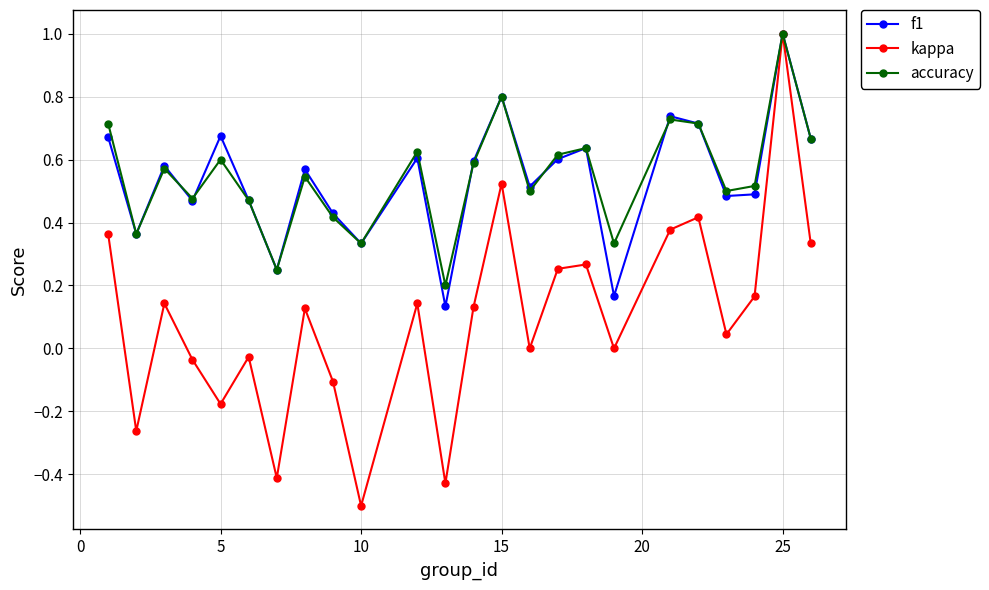

True or false: kappa has more than 2 interior local peaks.

True